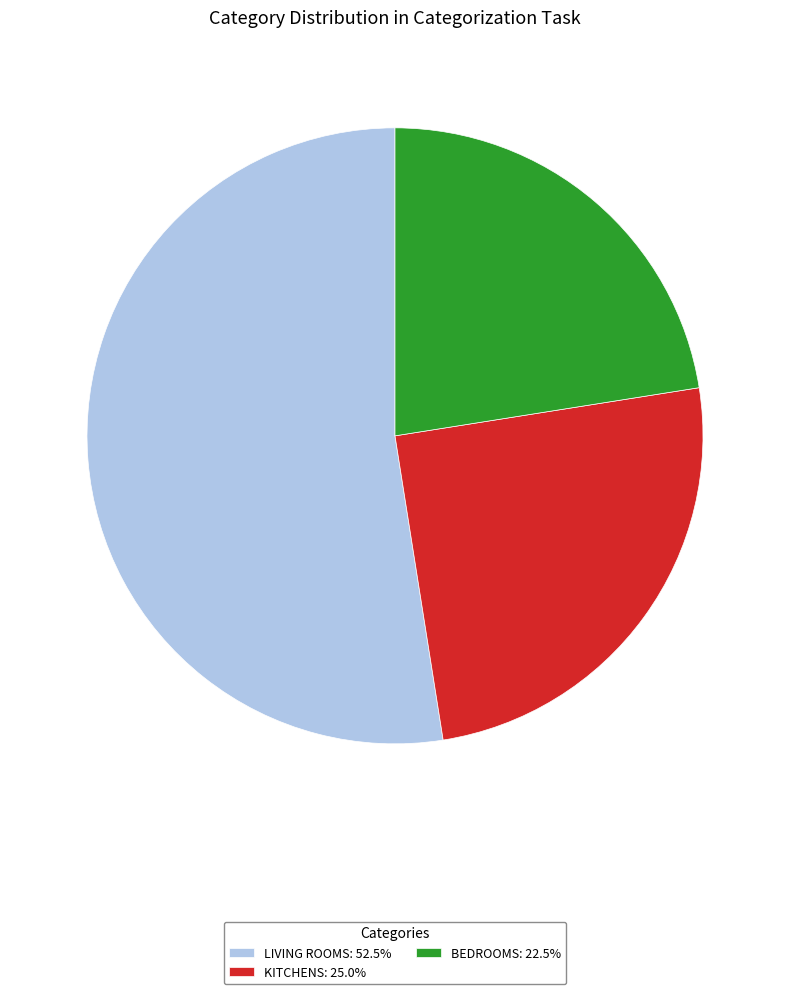

Combined, do KITCHENS: 25.0% and LIVING ROOMS: 52.5% account for over 50%?

Yes